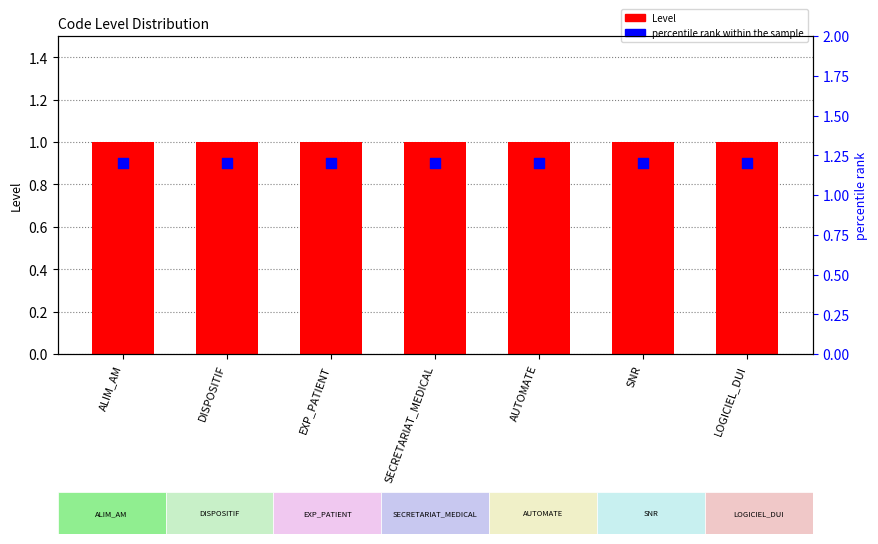

Which series contains the lowest Y value?

Level